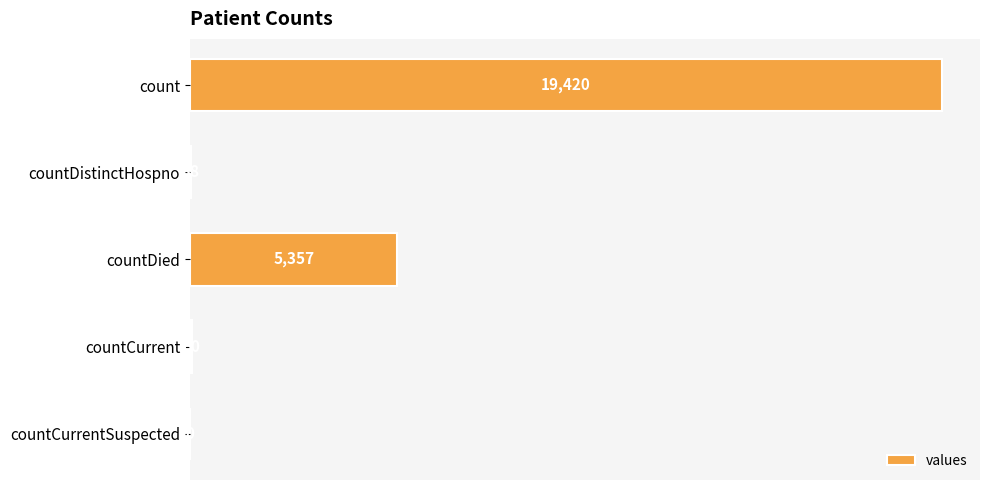

What is the approximate value at countCurrent?

60